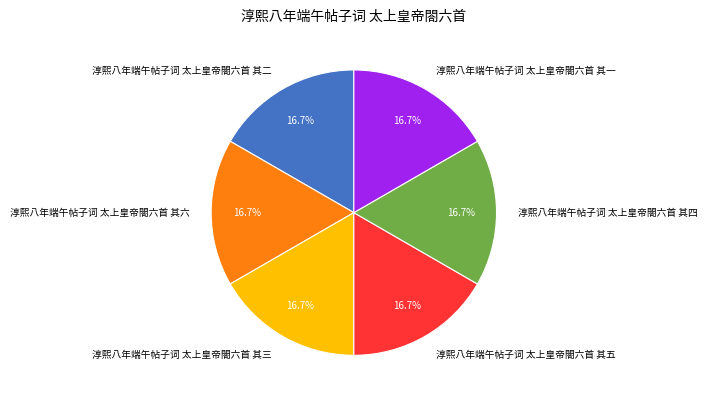

Is the sum of 淳熙八年端午帖子词 太上皇帝閤六首 其六 and 淳熙八年端午帖子词 太上皇帝閤六首 其三 greater than half?

No